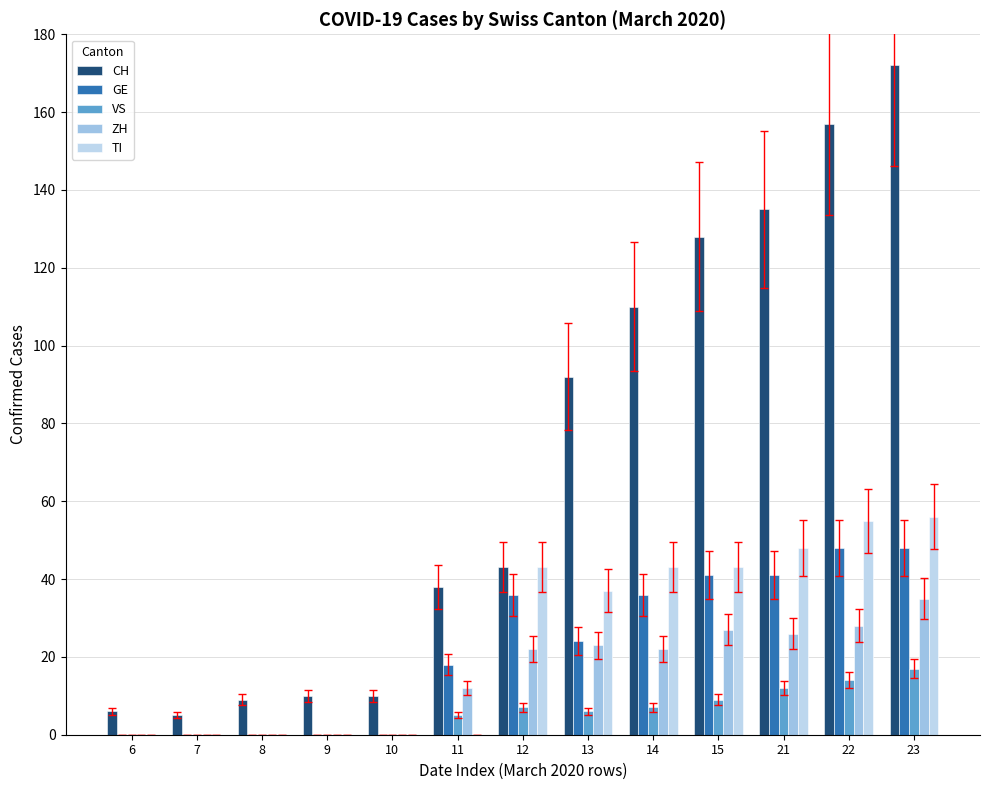

Rank the series by their maximum value, from highest to lowest.

CH, TI, GE, ZH, VS